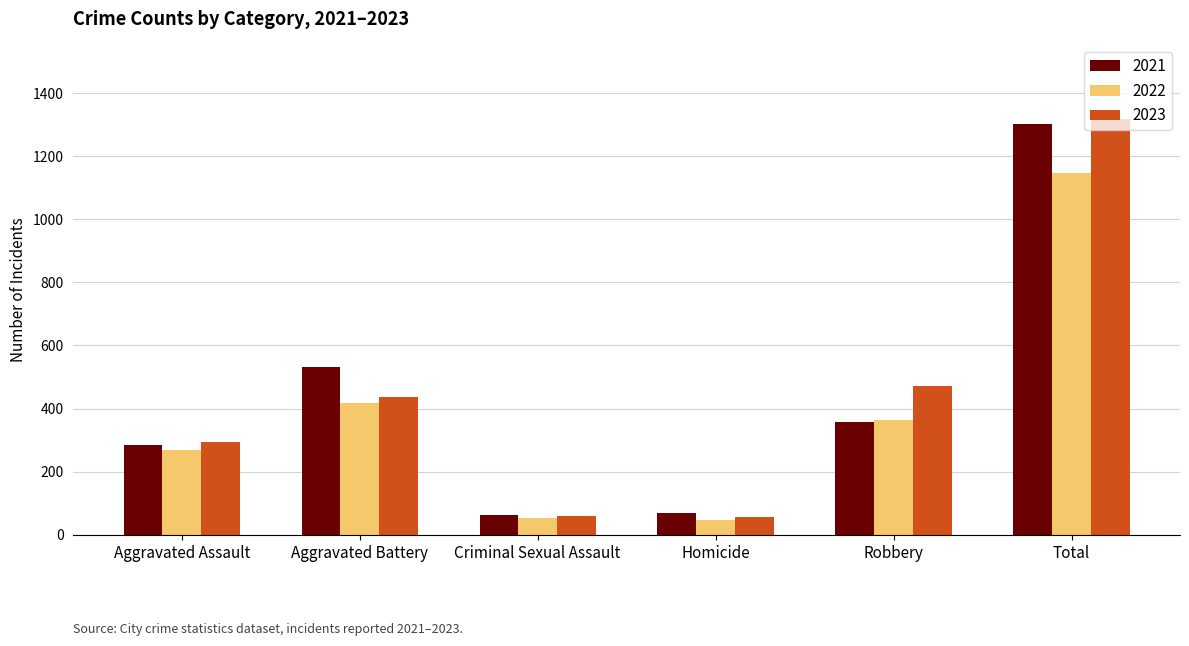

What is the smallest value displayed?

47